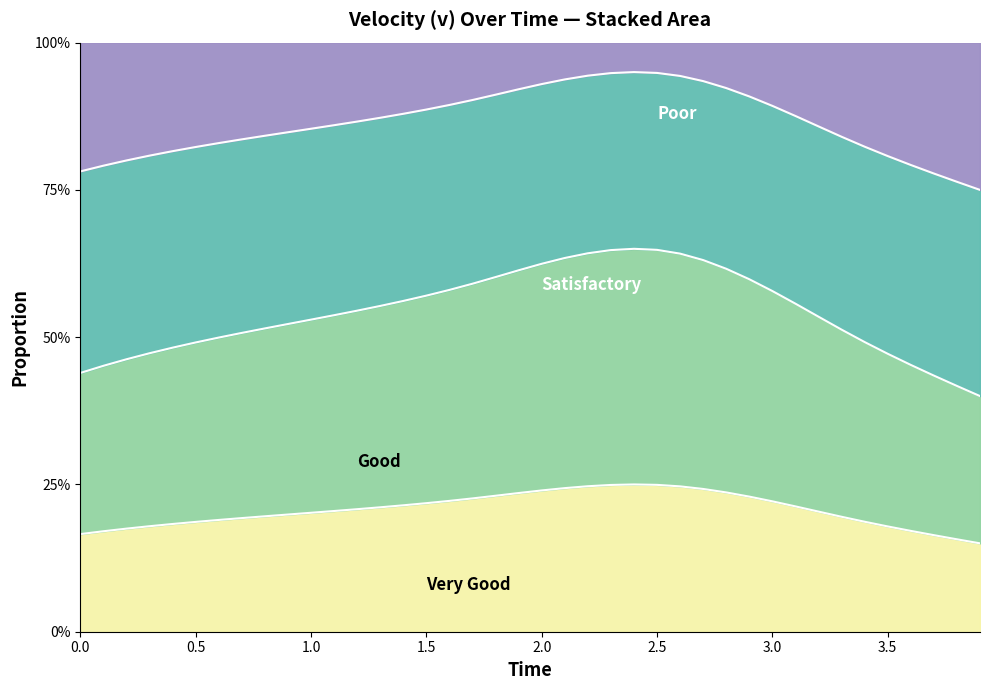

True or false: the data has more than 0 interior local peaks.

True